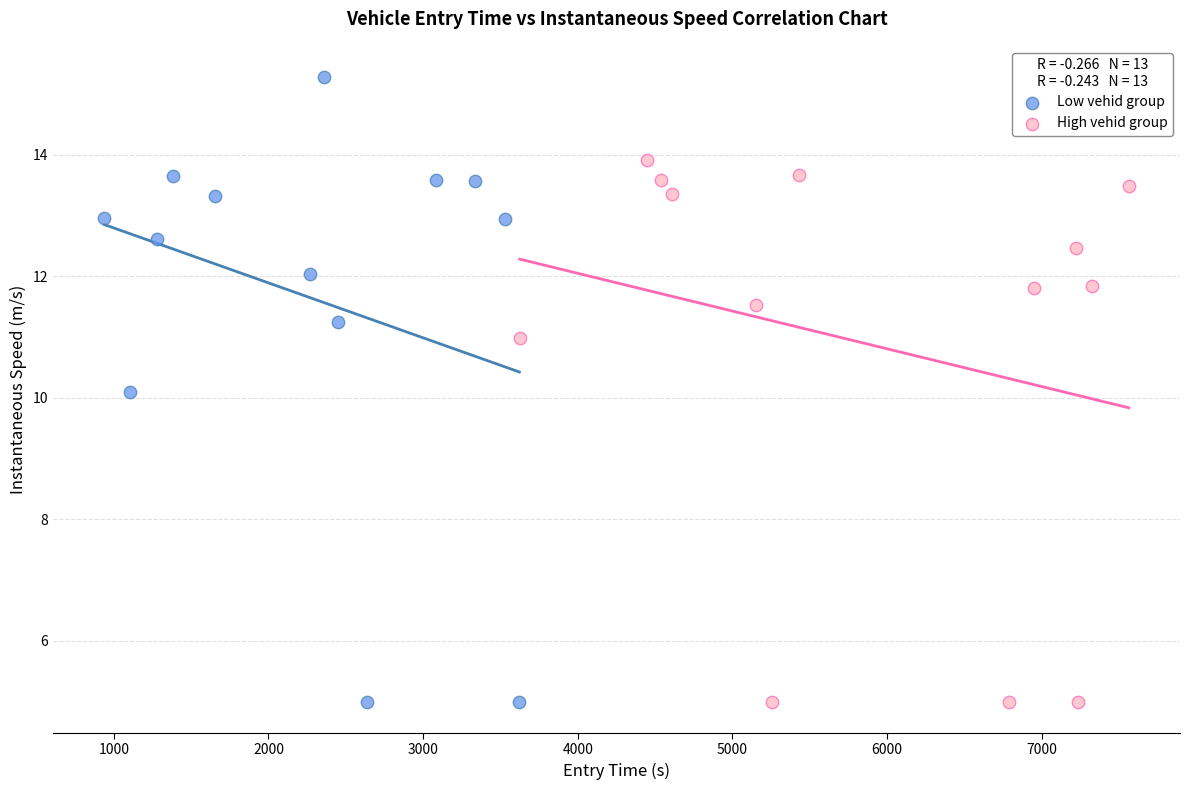

Which series has the widest spread of Y values?

Low vehid group